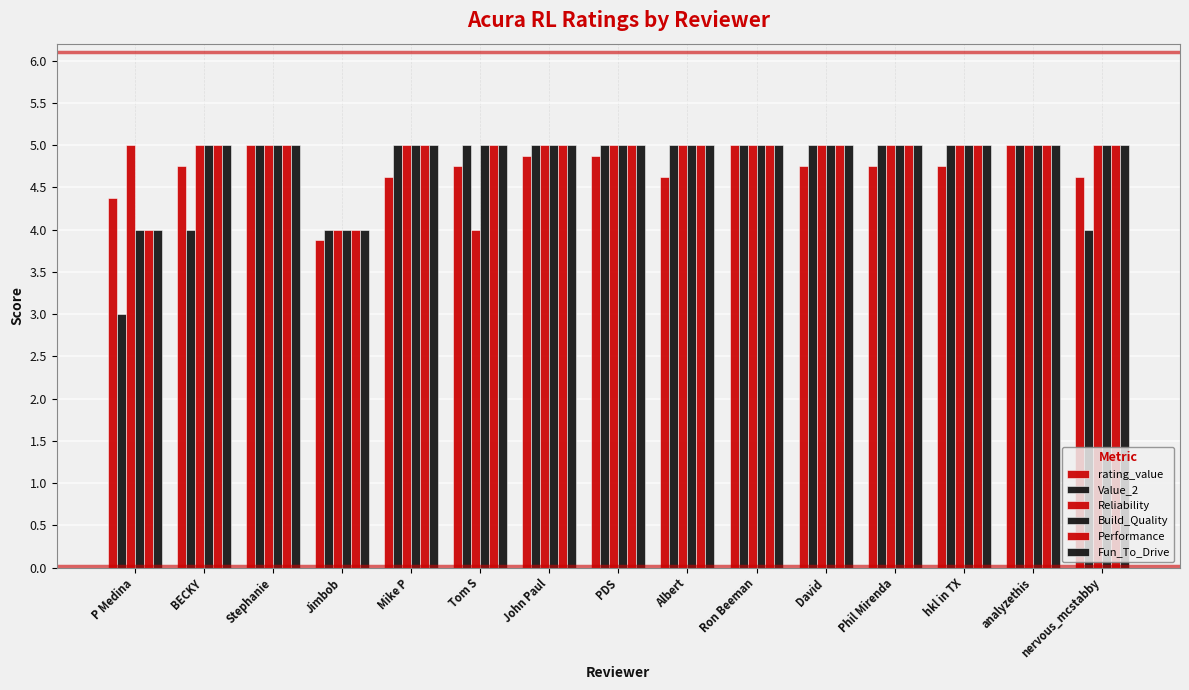

What is the sum of all Build_Quality values?

73.0